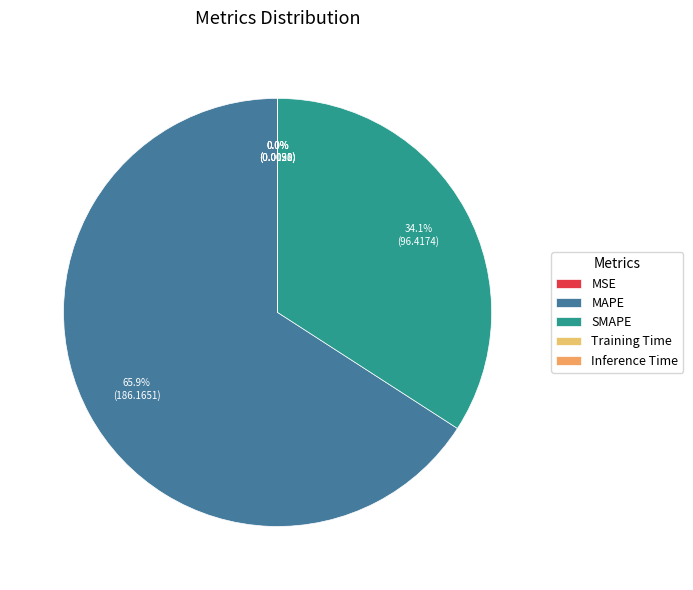

What is the smallest slice in the pie chart?

Inference Time